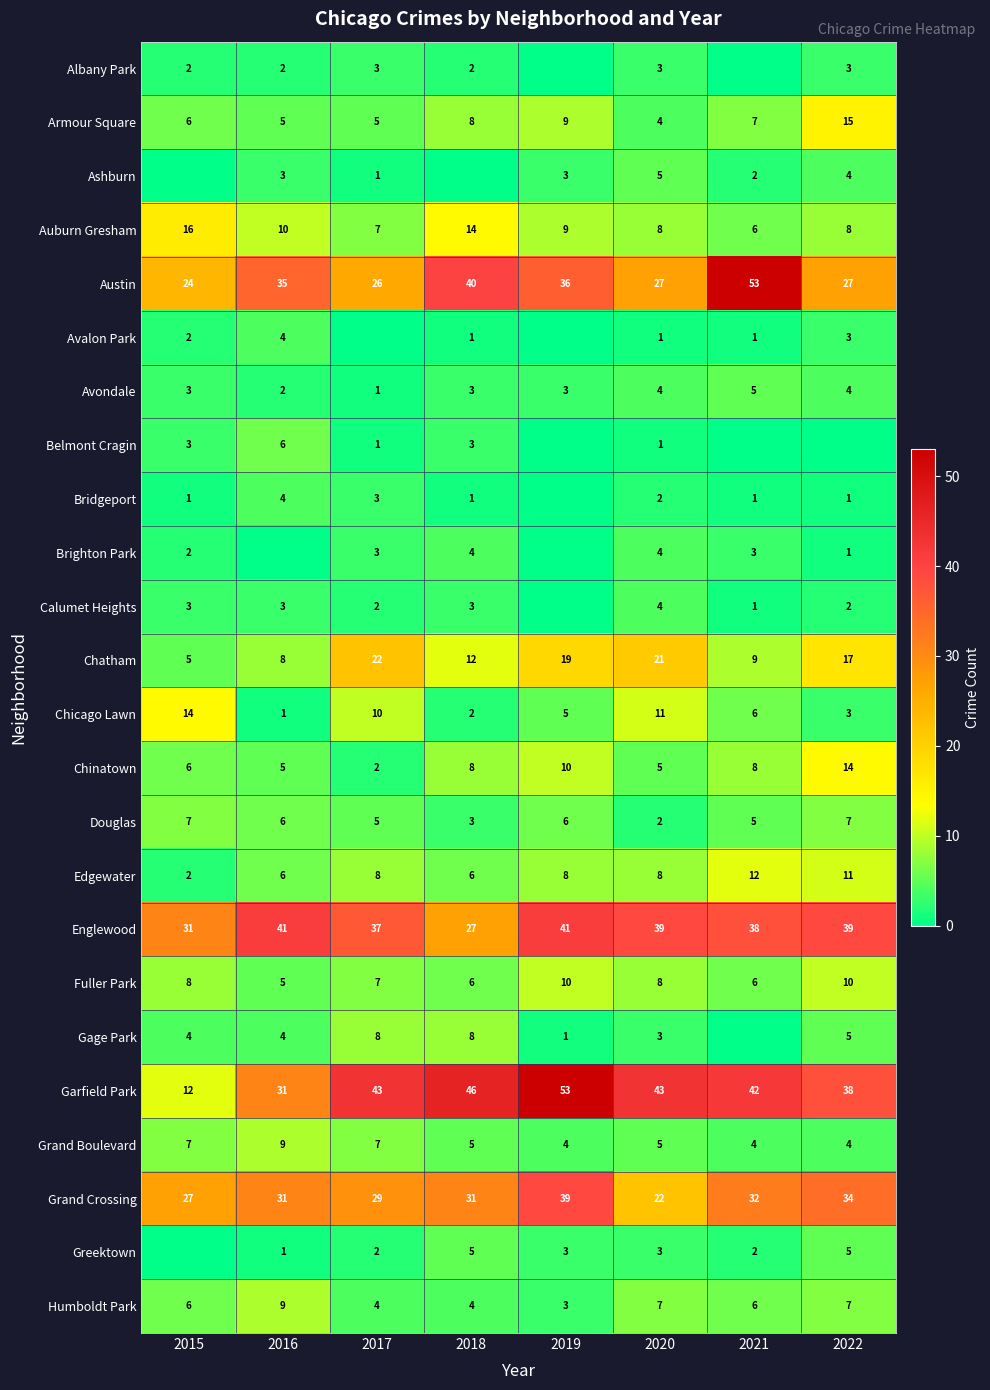

At which label does Chicago Lawn first exceed 6?

2015